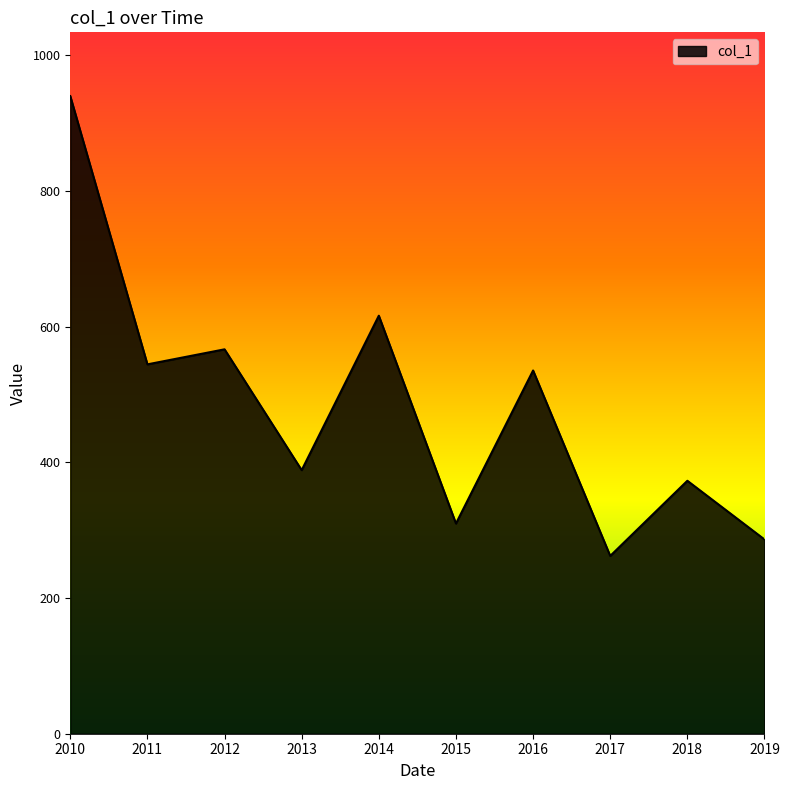

Between 2016 and 2013, which is larger?

2016